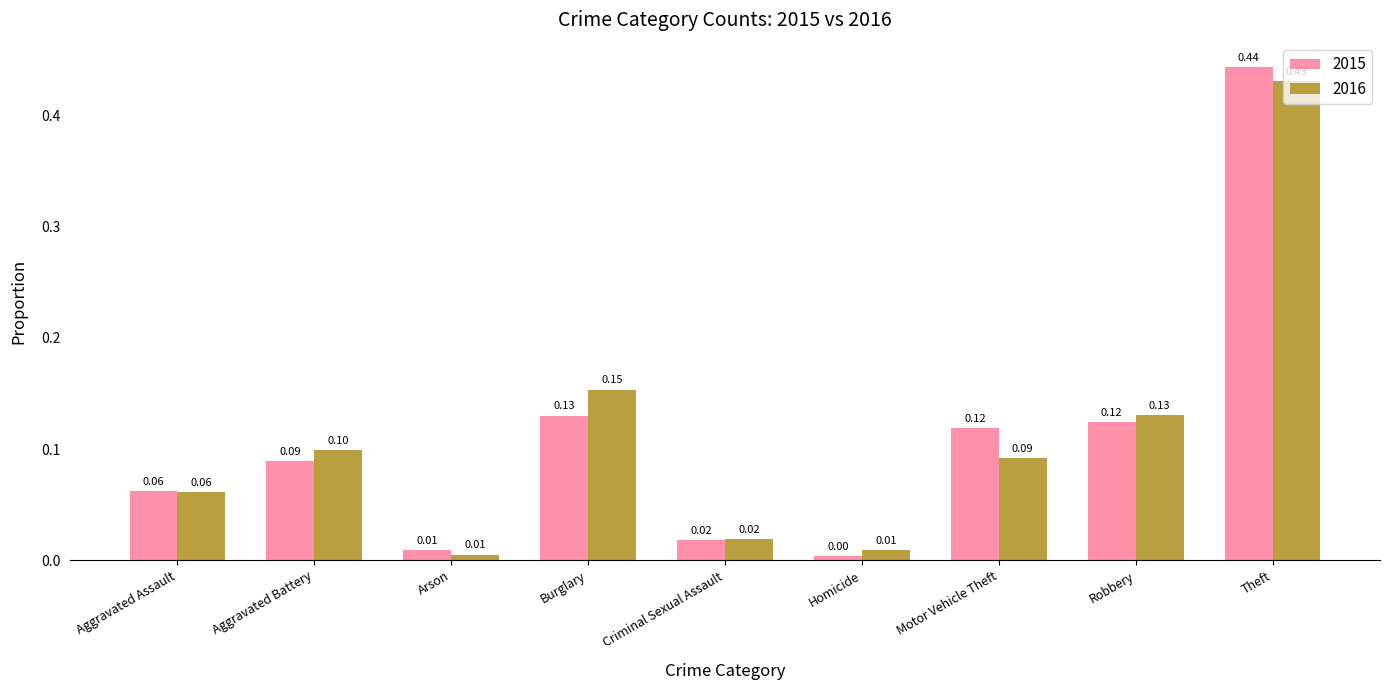

What is the sum of all 2015 values?

1.0